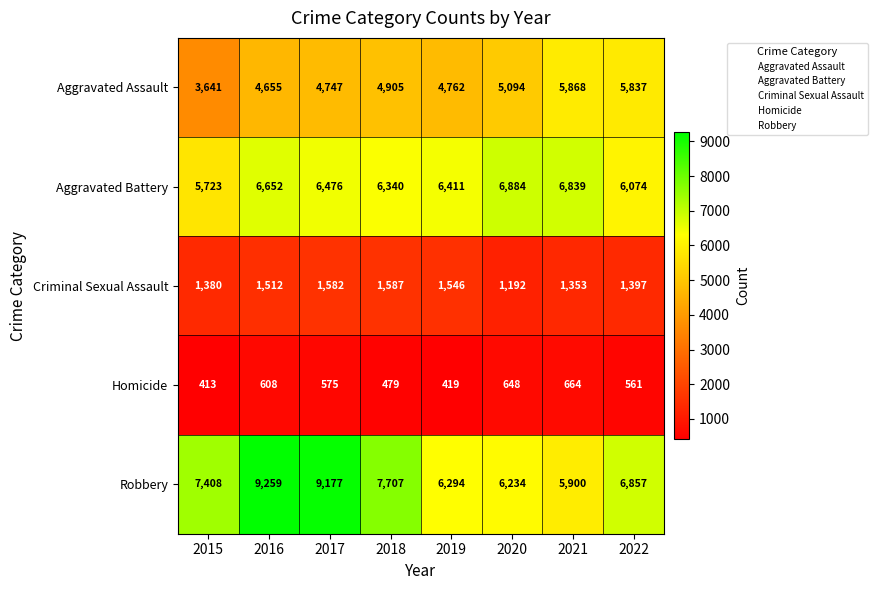

Which category has the lowest value in the Homicide series?

2015